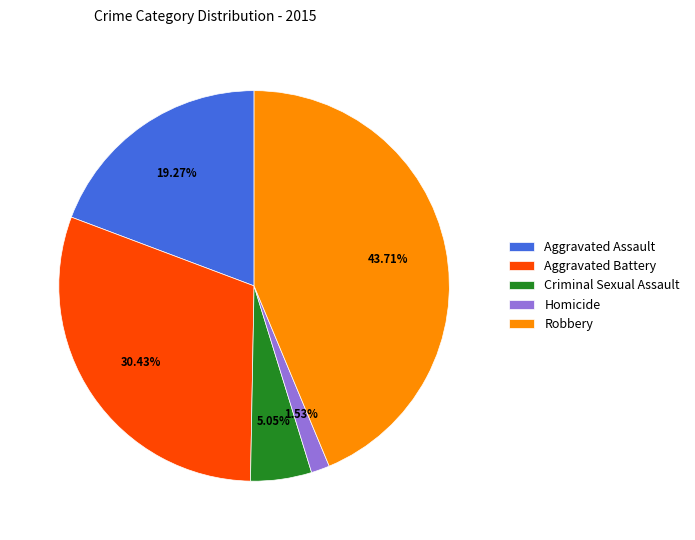

Does Robbery account for over 50% of the chart?

No